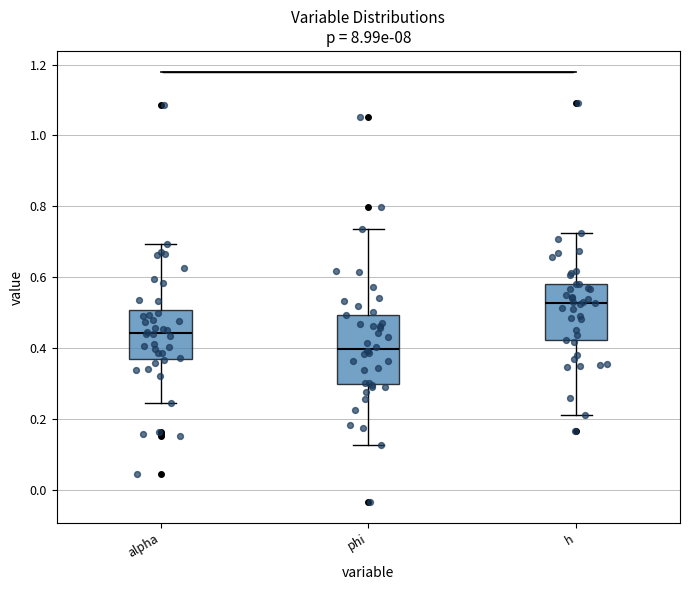

Comparing the boxes themselves (not the whiskers), which one is the tallest?

phi